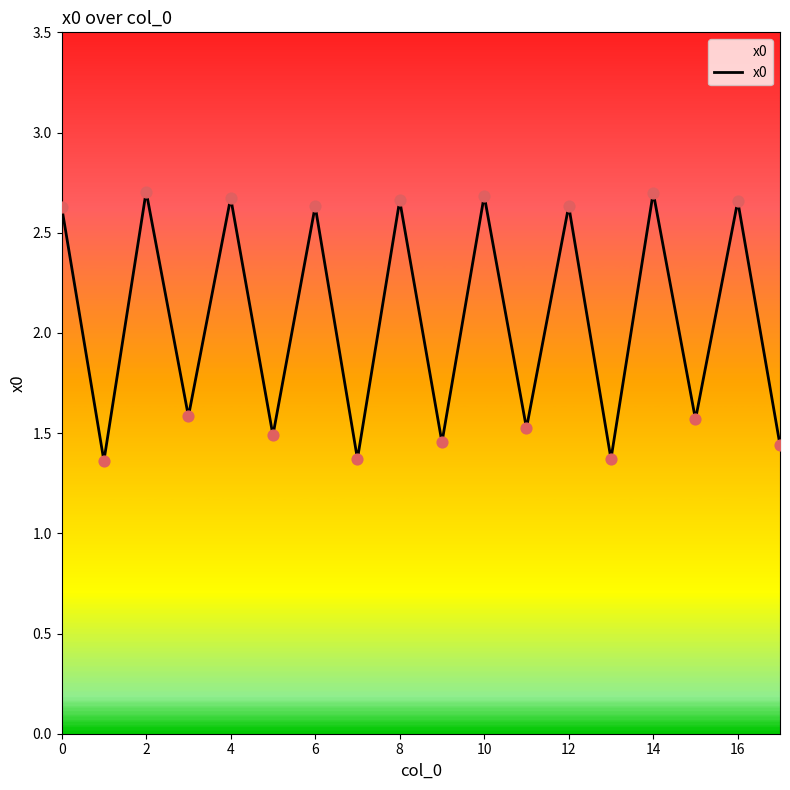

What is the difference between the maximum and minimum values?

1.3